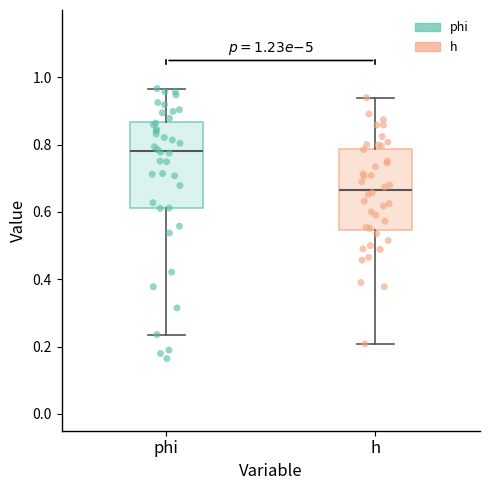

Which box's median line is the highest?

phi